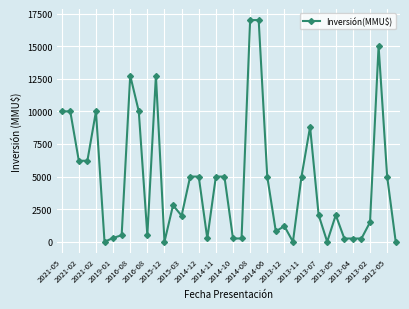

What is the difference between the maximum and minimum values?

17000